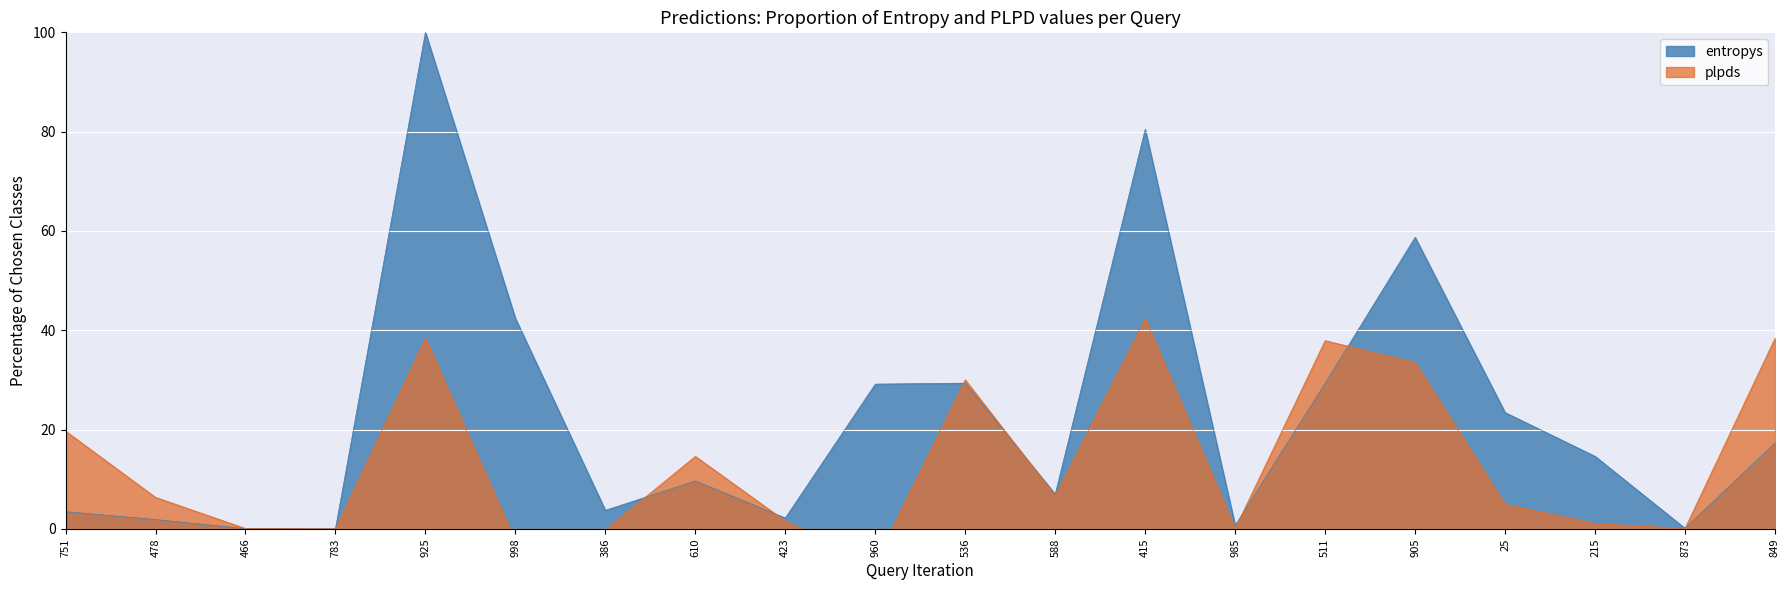

At which label does entropys reach its peak?

925